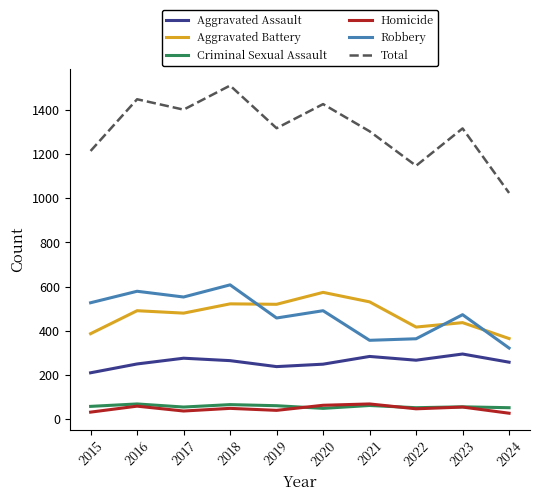

What are all the series names shown in the legend?

Aggravated Assault, Aggravated Battery, Criminal Sexual Assault, Homicide, Robbery, Total